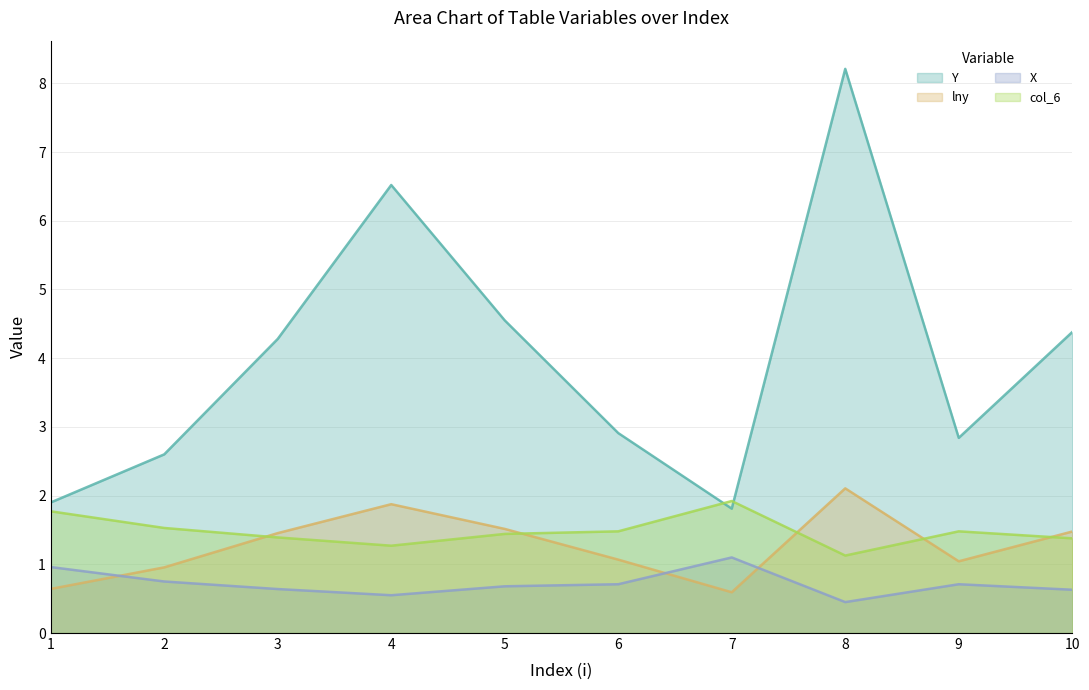

At which label does lny reach its minimum?

7